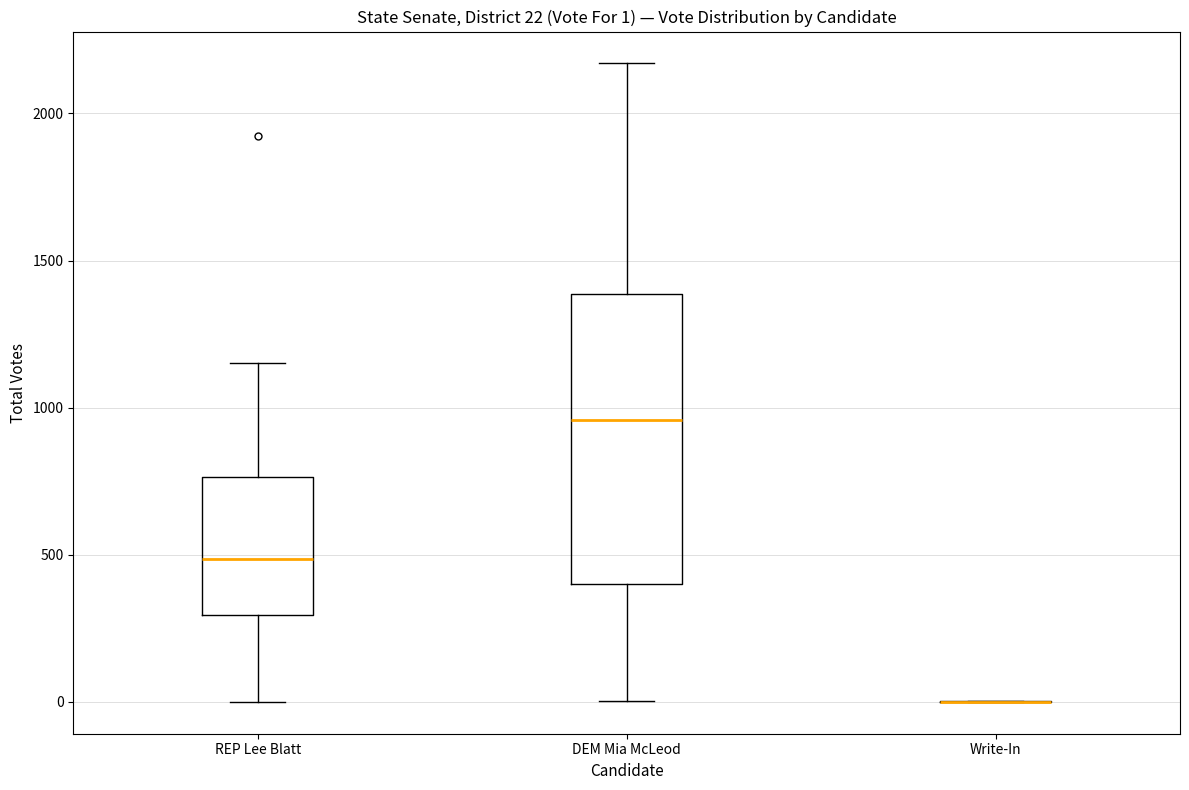

Which box is the tallest, from its lower edge to its upper edge?

DEM Mia McLeod